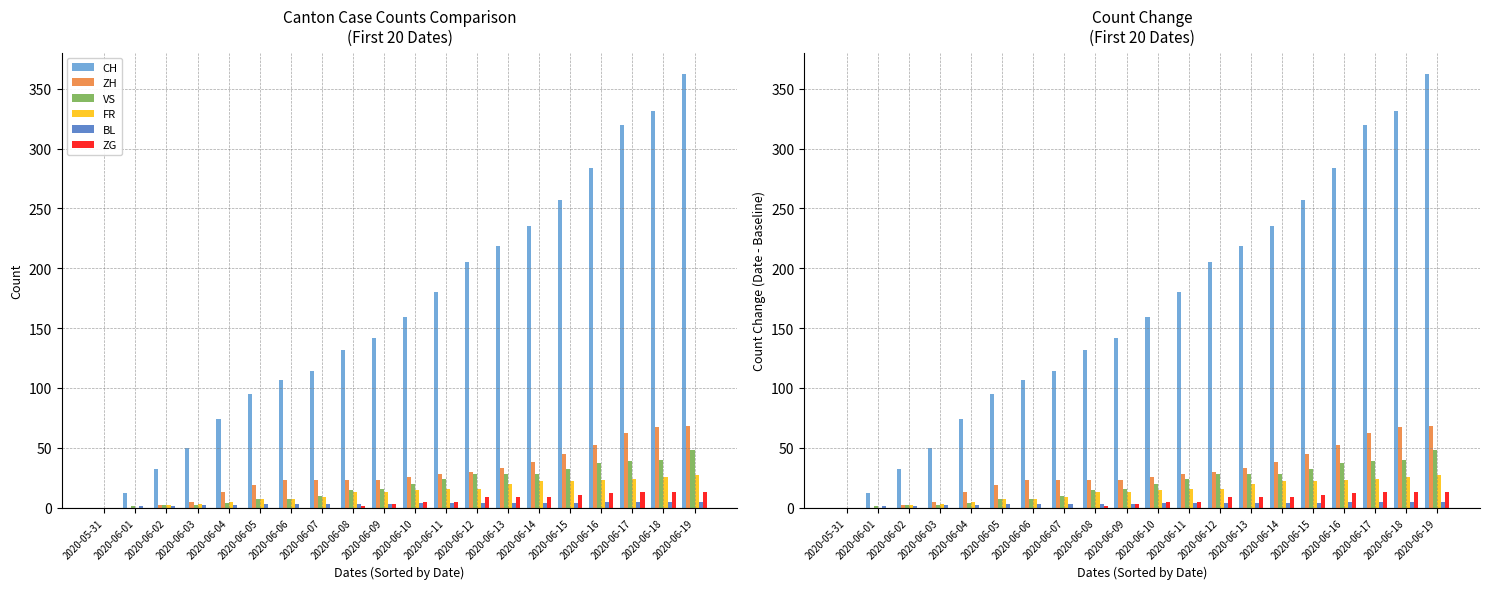

What is the total value across all series at 2020-06-01?

14